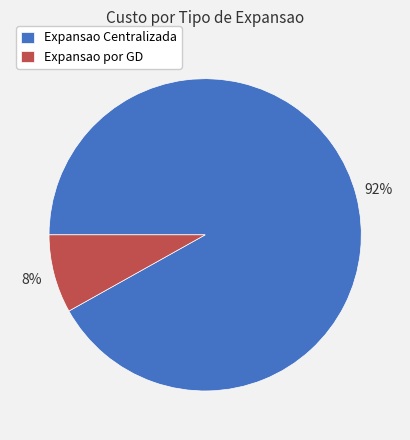

To the nearest percent, what is the average slice percentage?

50%